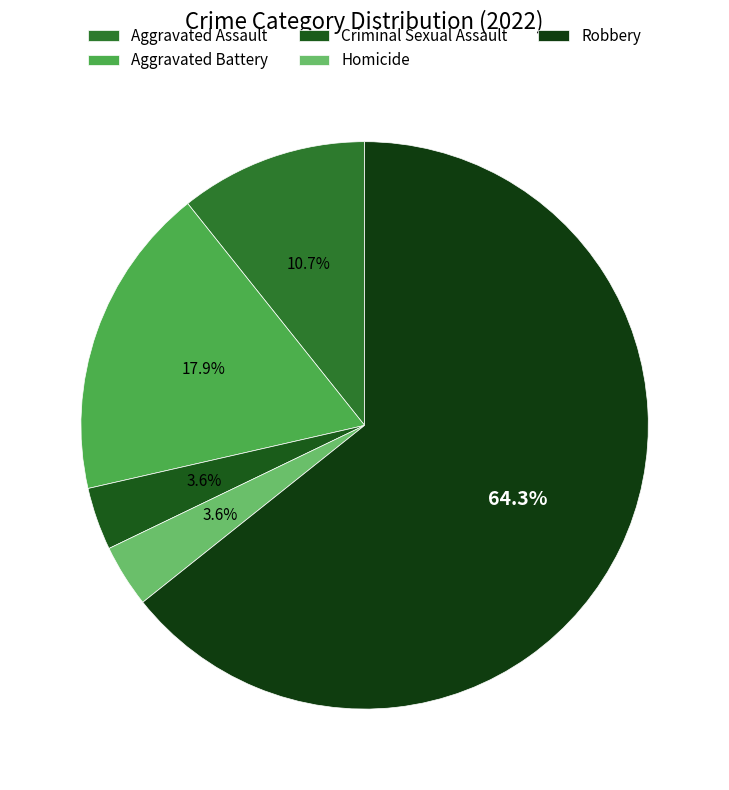

How many slices are in this pie chart?

5